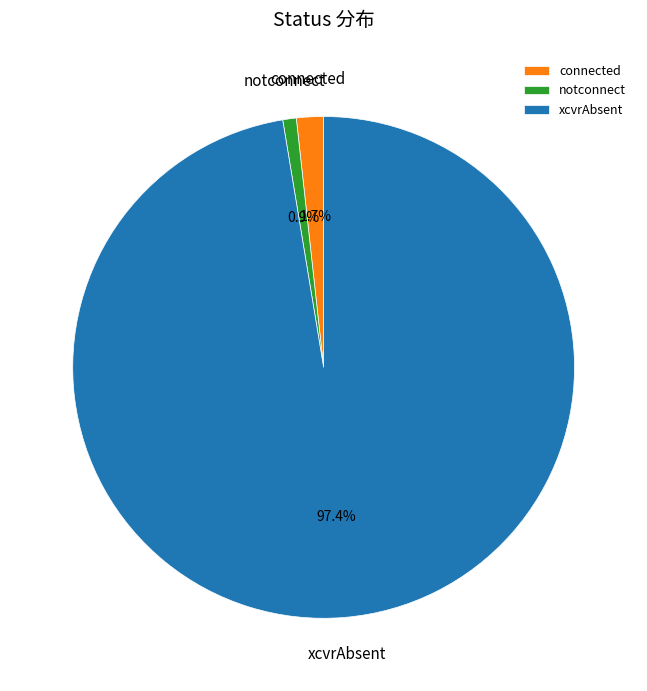

What is the smallest slice in the pie chart?

notconnect